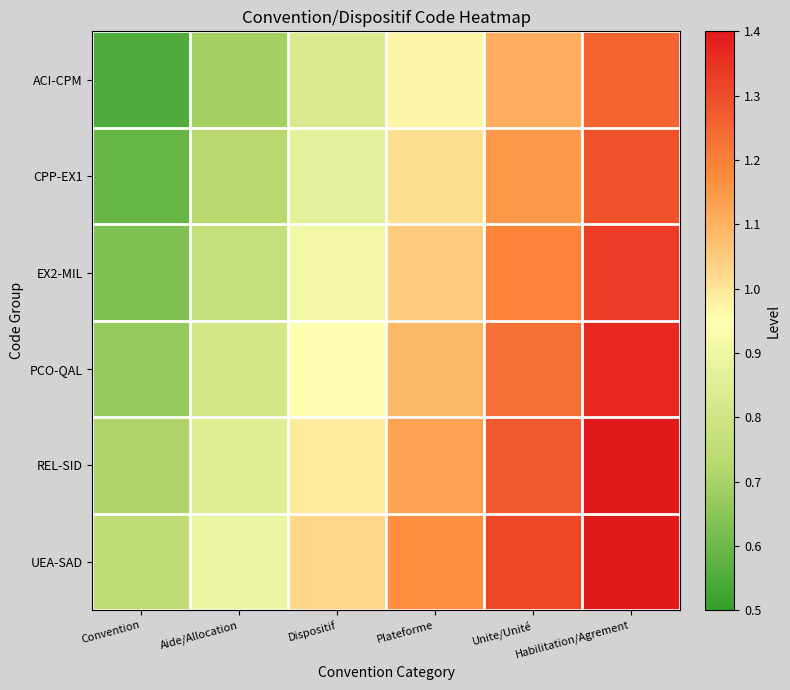

What is the maximum value shown in the chart?

1.4